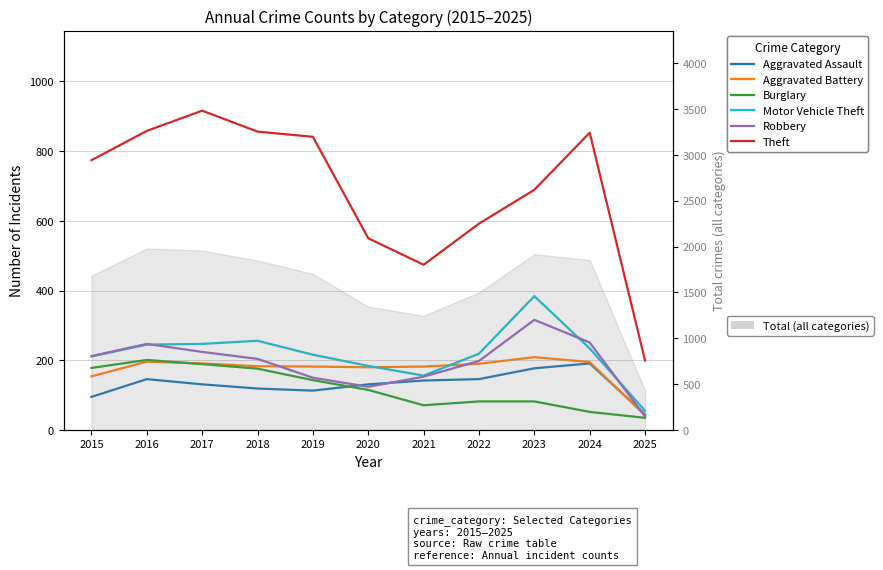

What is the difference between the highest and lowest values at 2023?

607